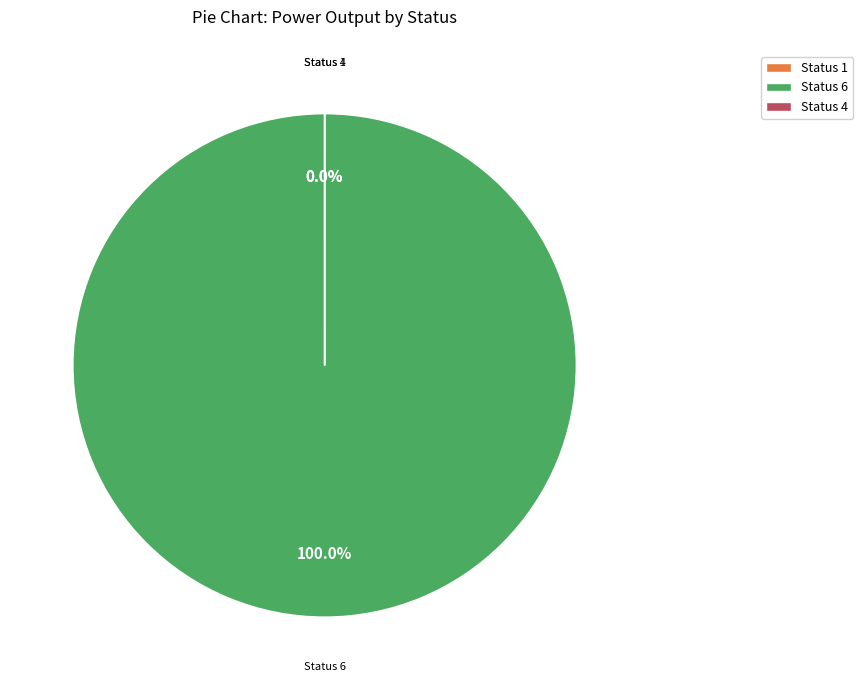

What is the ratio of the value at Status 6 to the value at Status 1?

6.0